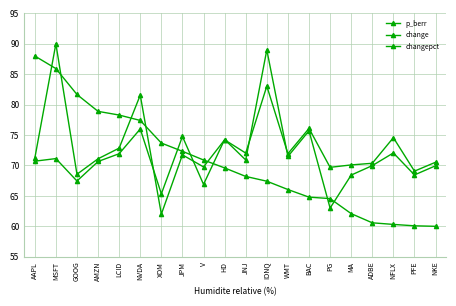

True or false: changepct and p_berr intersect in this chart.

True